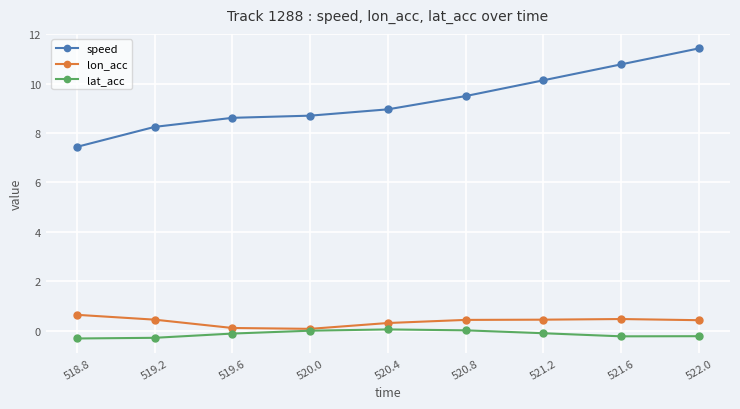

Rank the series by their maximum value, from highest to lowest.

speed, lon_acc, lat_acc